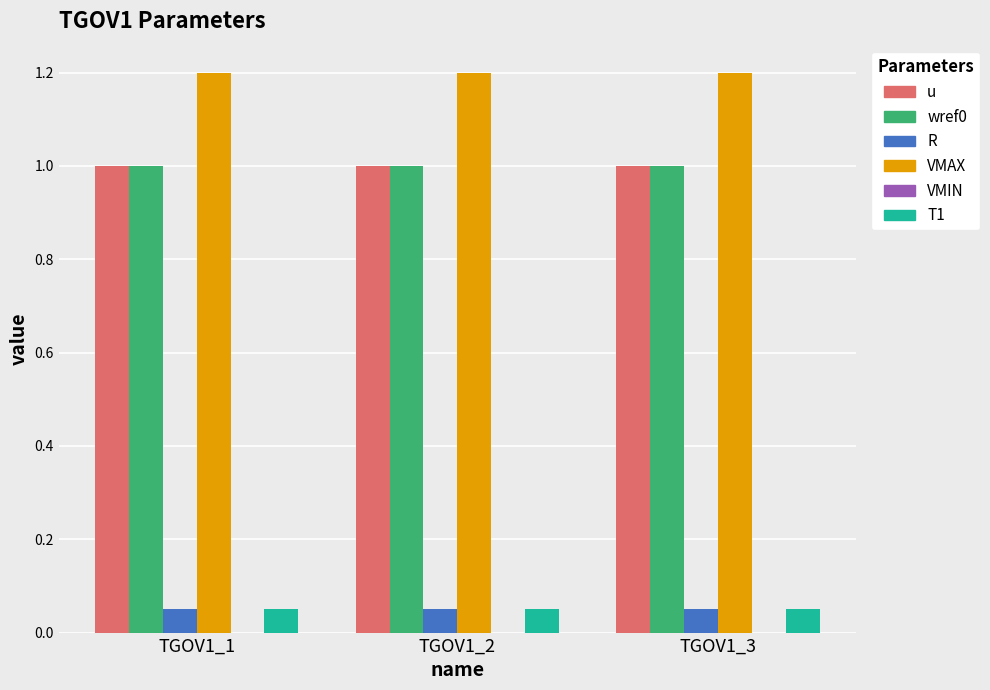

How many groups of bars are there?

3